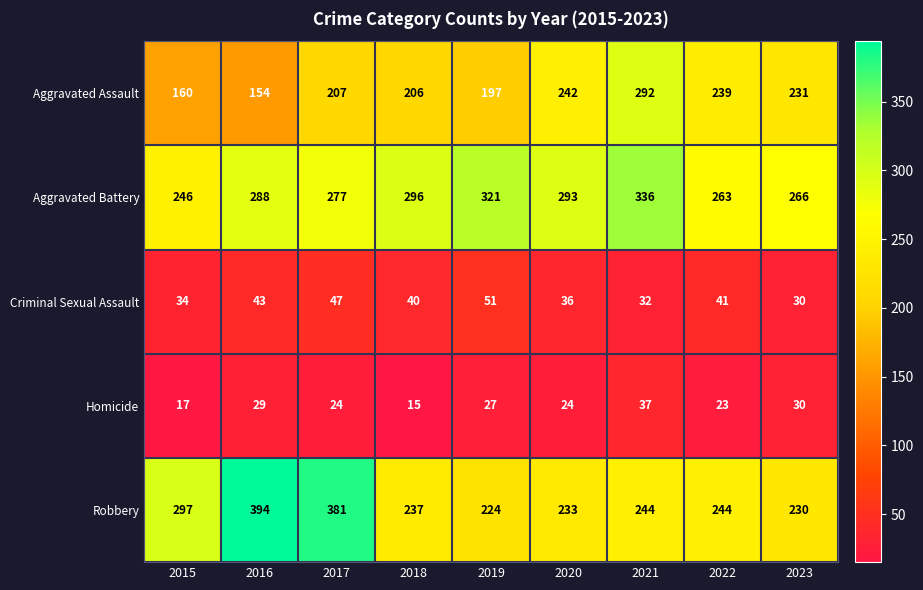

Is the value of Robbery at 2019 greater than the value of Criminal Sexual Assault at 2018?

Yes